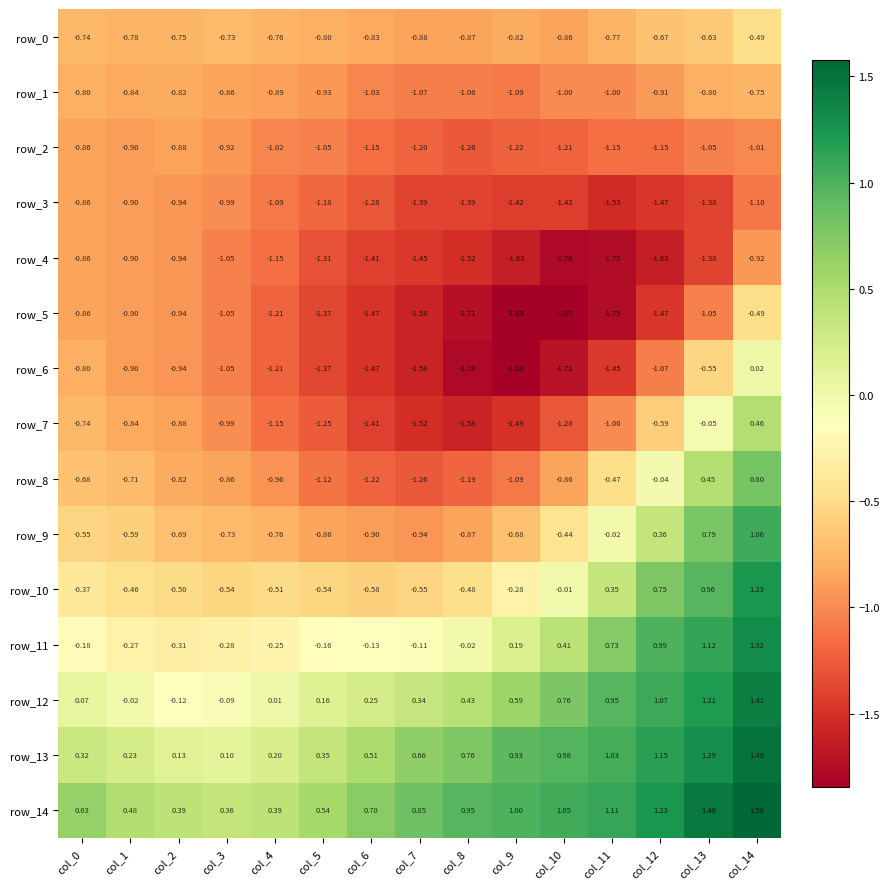

At which category is the sum across all series the highest?

col_14